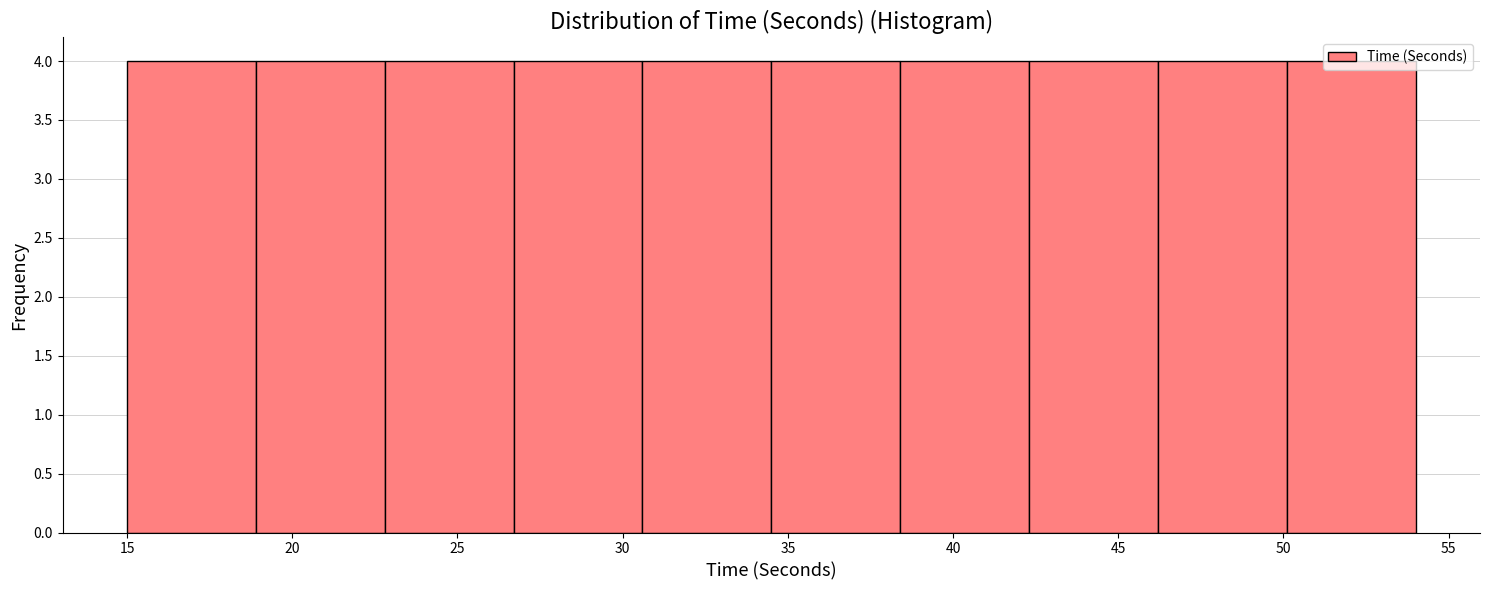

What is the height of the bar covering 38.4 to 42.3 on the x-axis? Neither the bar edges nor the heights are printed on the chart, so give them approximately, as read against the axes.

4